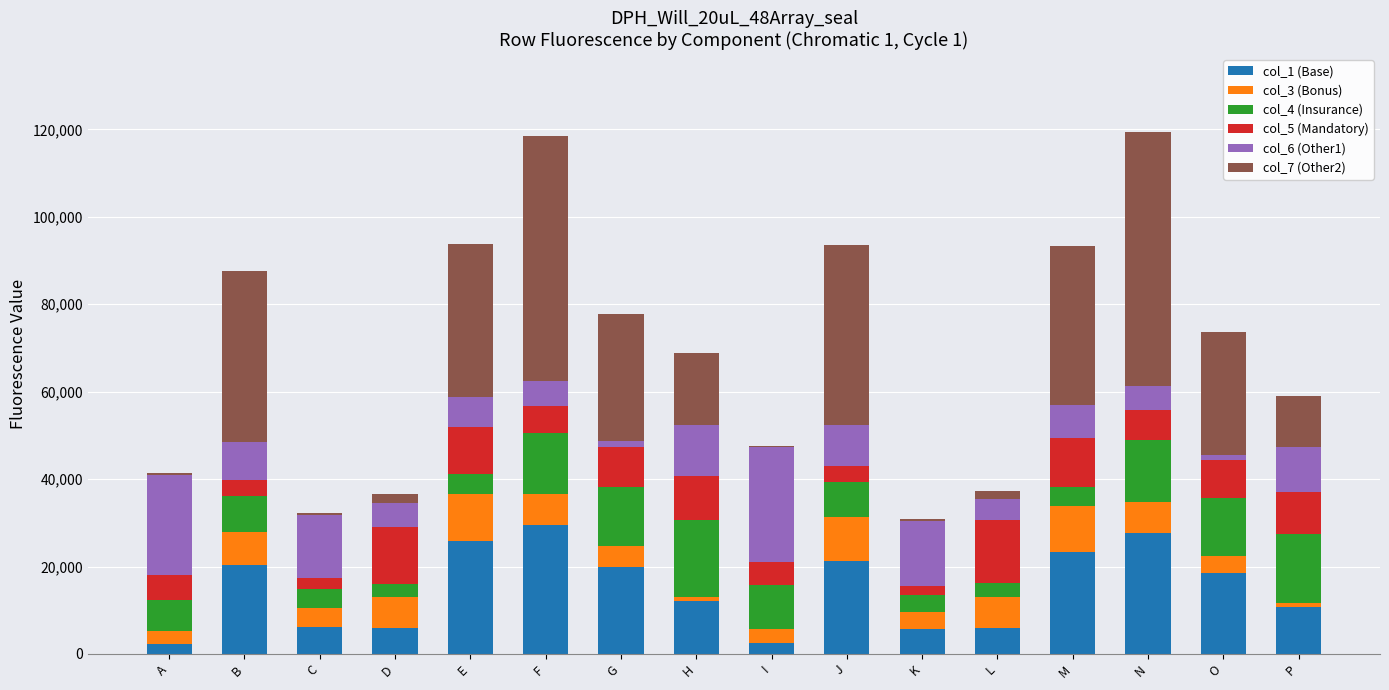

The col_1 (Base) series shows 14912 at J. True or false?

False